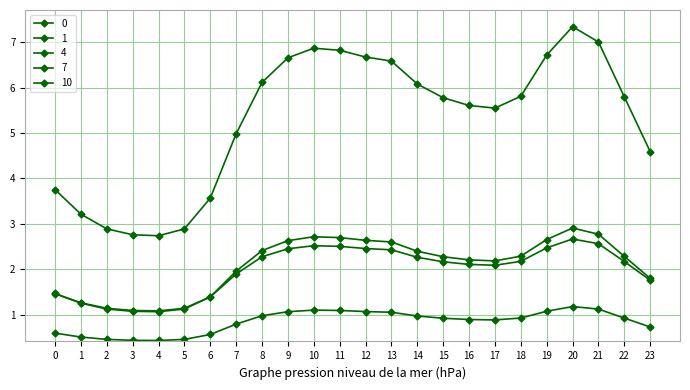

List the series in order of their peak value, highest first.

0, 1, 4, 10